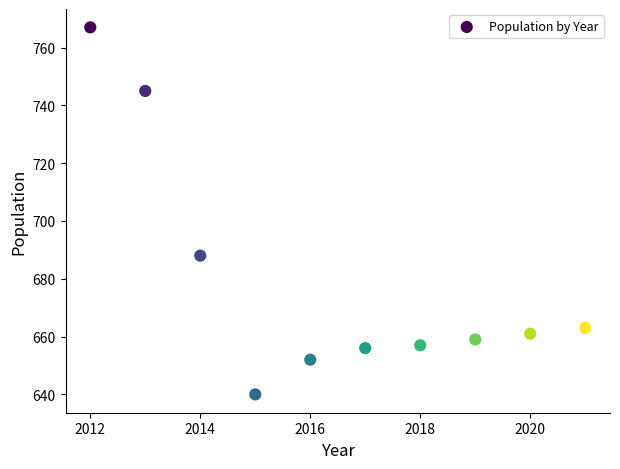

What is the range of Y values (max minus min)?

127